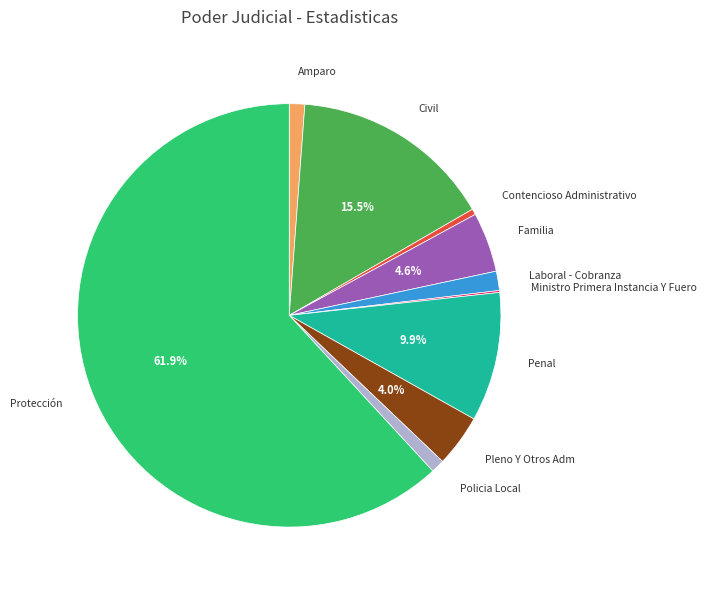

Does any single category account for the majority?

Yes